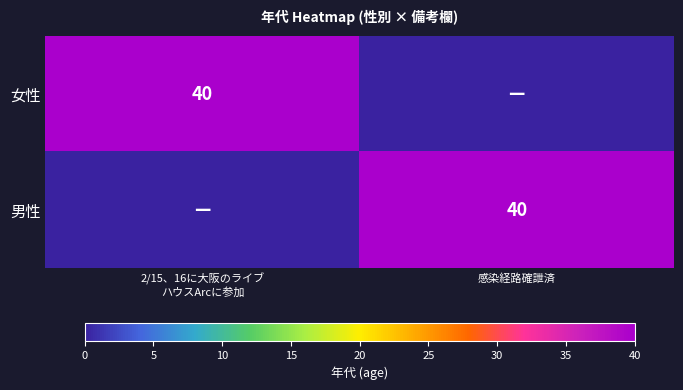

The 男性 series shows 70 at 感染経路確詍済. True or false?

False